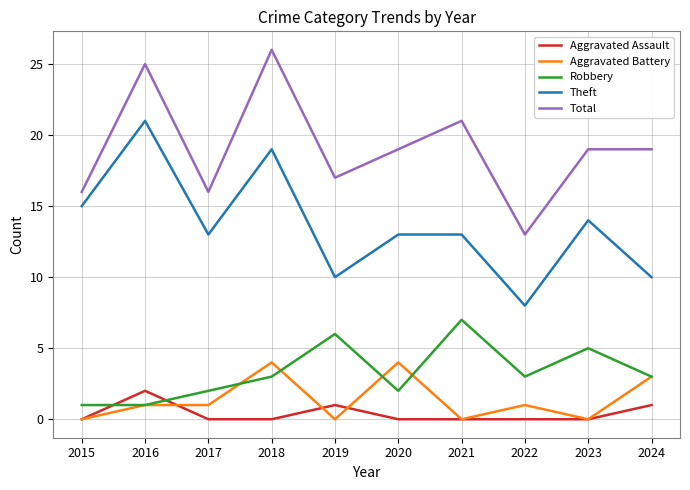

List the series in order of their peak value, highest first.

Total, Theft, Robbery, Aggravated Battery, Aggravated Assault